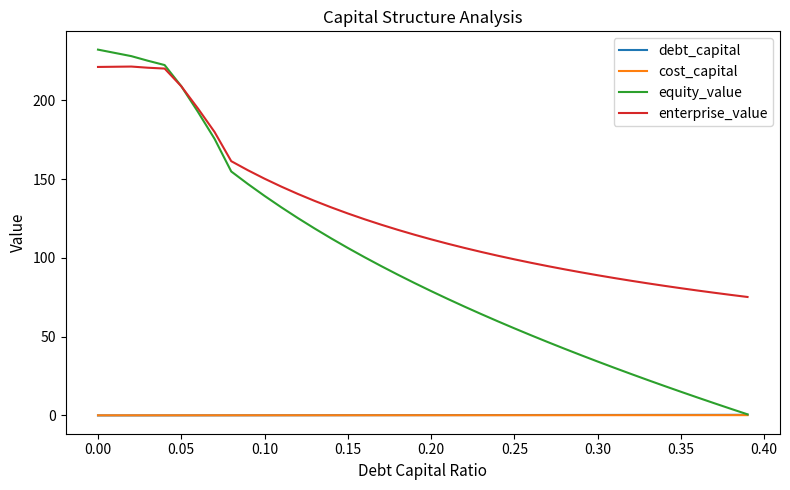

Which series has the largest total across all categories?

enterprise_value